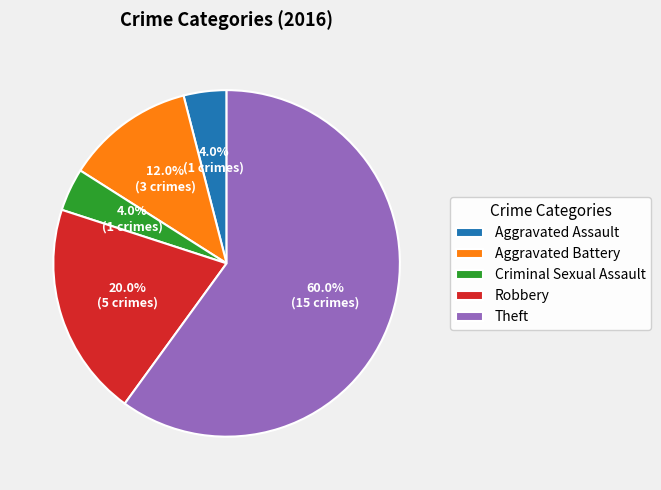

To the nearest percent, what is the difference between the Theft and Aggravated Battery slice percentages?

48%